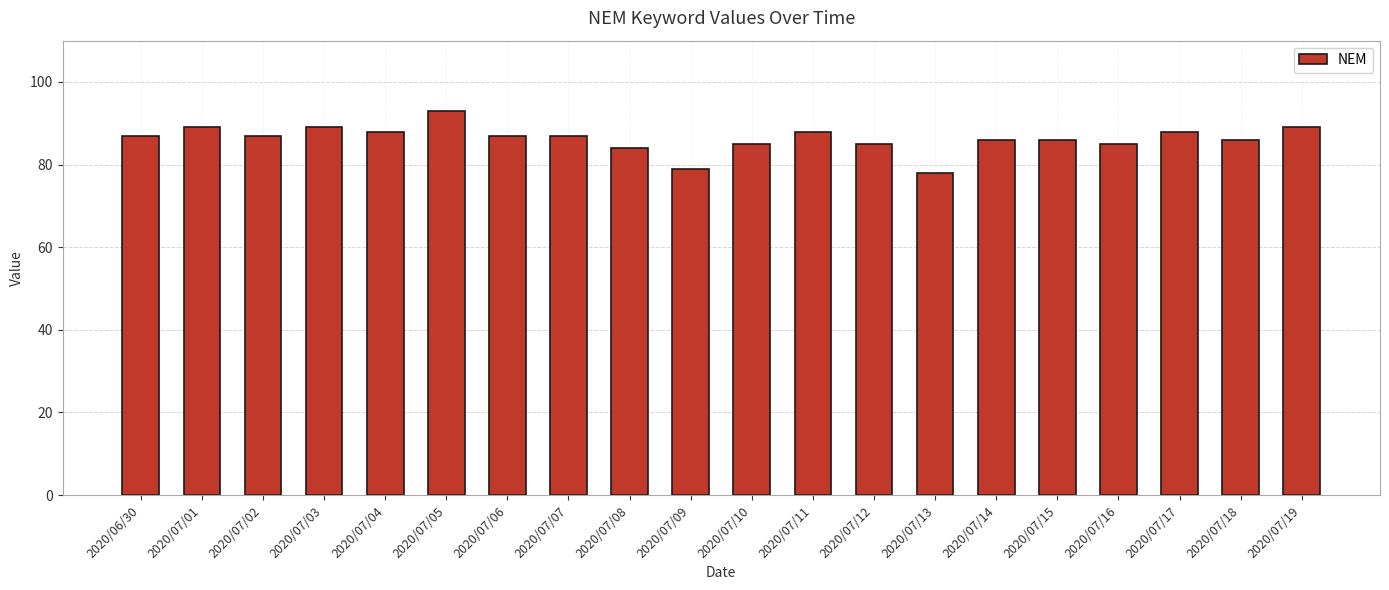

What is the greatest value displayed?

93